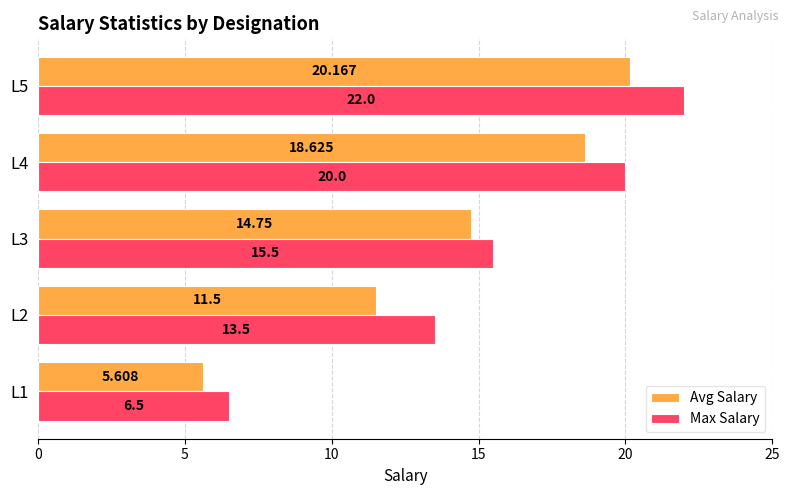

List the series in order of their peak value, lowest first.

Avg Salary, Max Salary